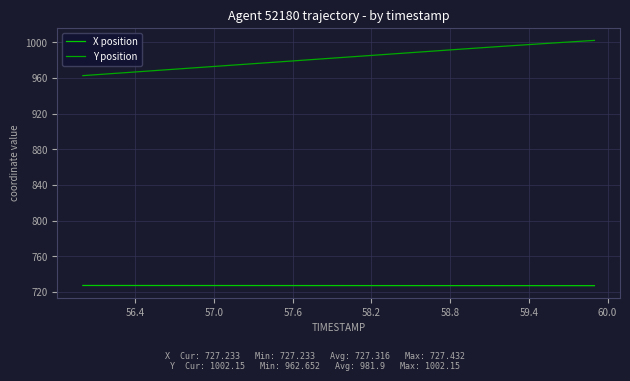

Is this an area chart (filled region under the line)?

No